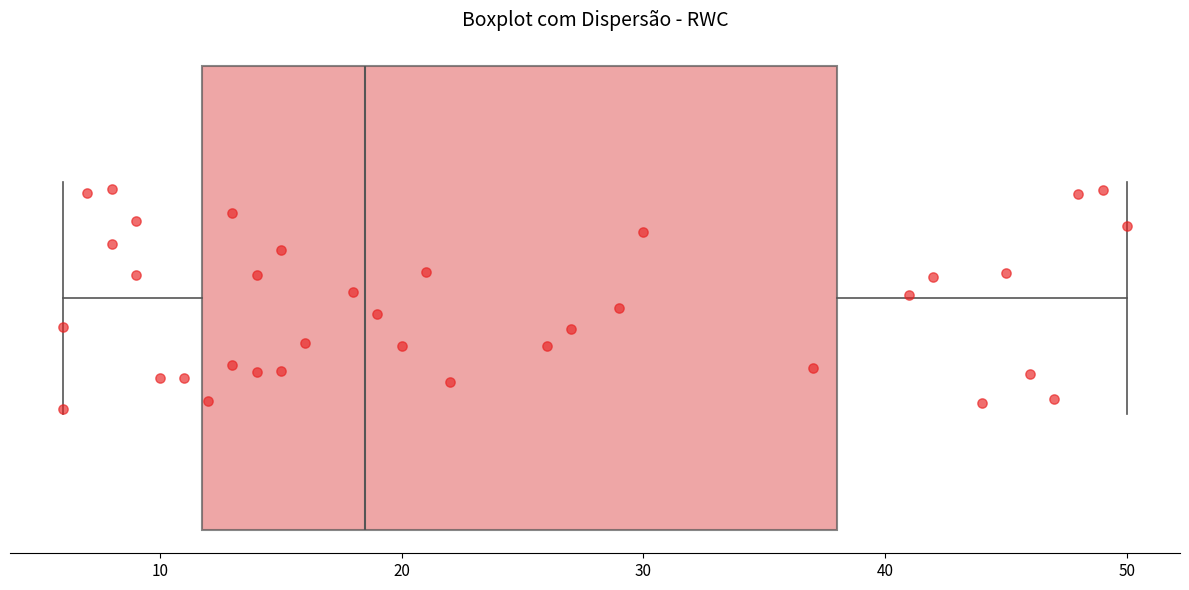

Where does the right whisker of the box end on the x-axis? The values are not printed on the chart, so give them approximately, as read against the axis.

50